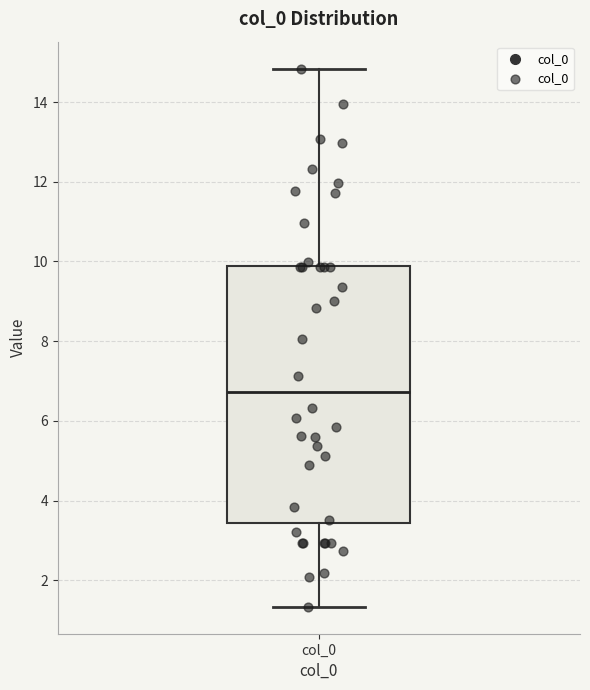

Where does the median line of the box for col_0 sit on the y-axis? The values are not printed on the chart, so give them approximately, as read against the axis.

6.8